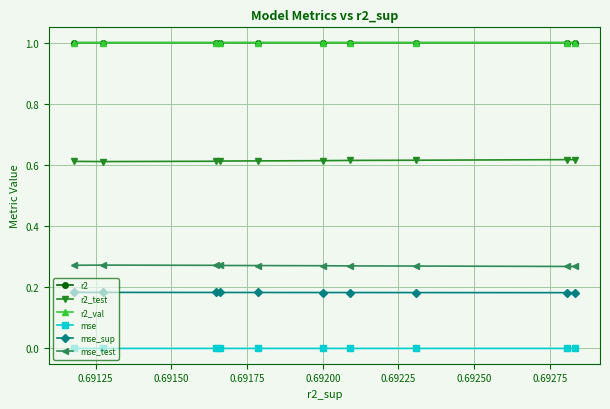

What is the value of the r2_val point at the 5th from the left?

1.0